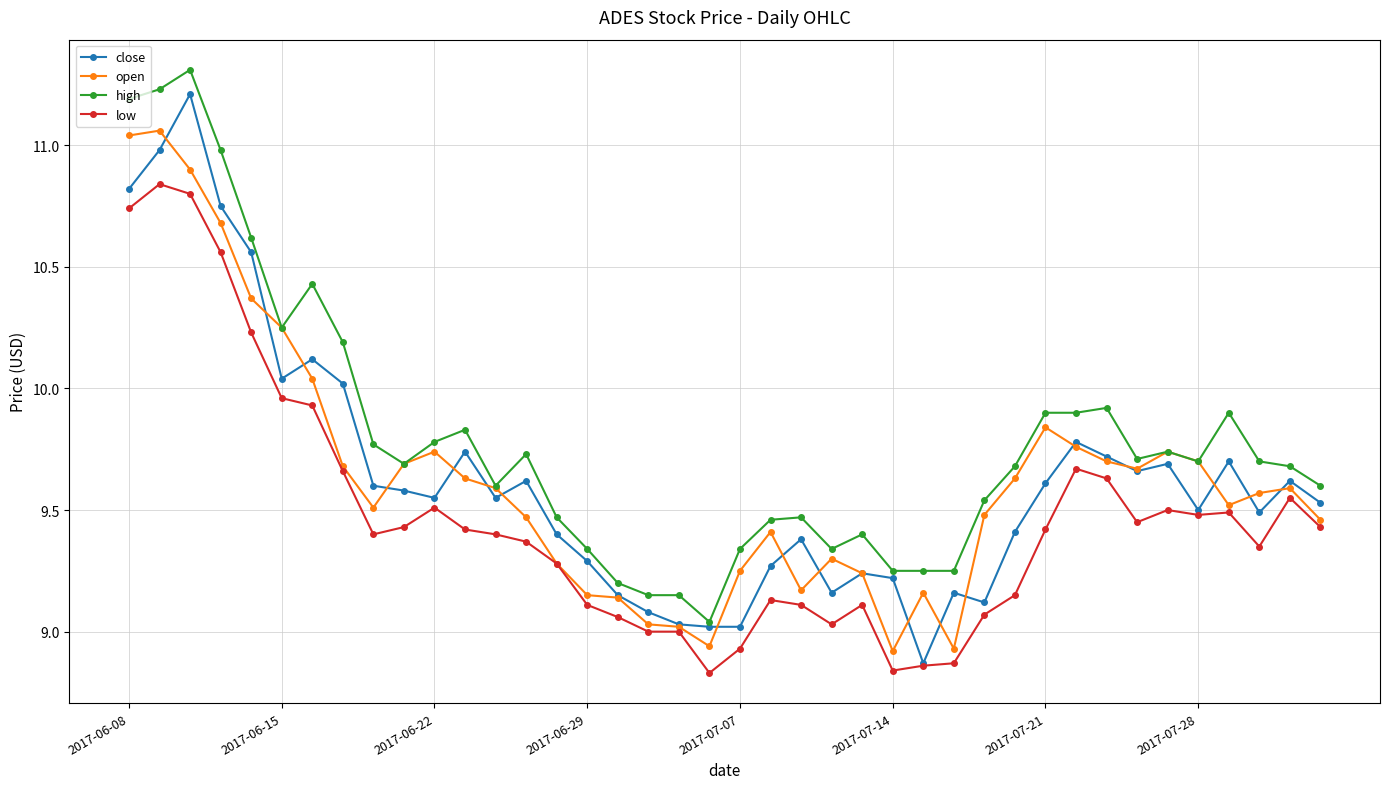

True or false: close has more than 2 interior local peaks.

True